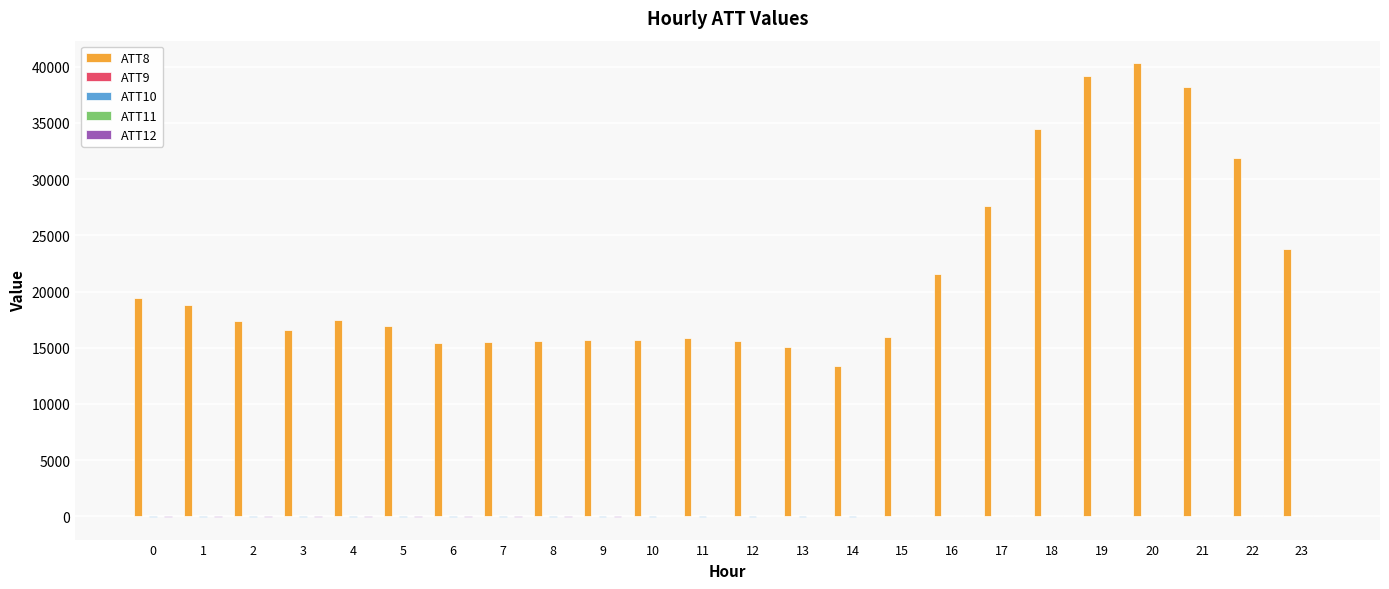

What is the difference between the maximum and second lowest values in the ATT10 series?

39.7